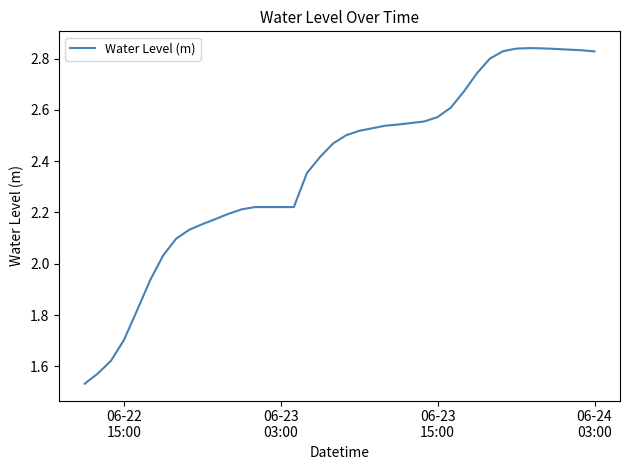

What is the difference between the maximum and minimum values?

1.3